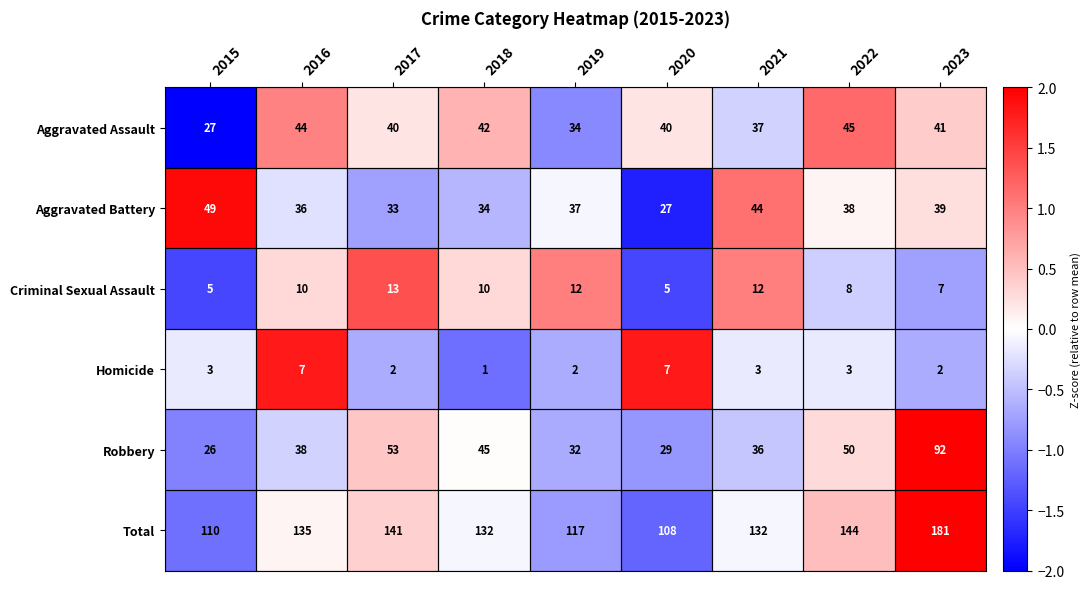

Which series changed the most between 2017 and 2020?

Total